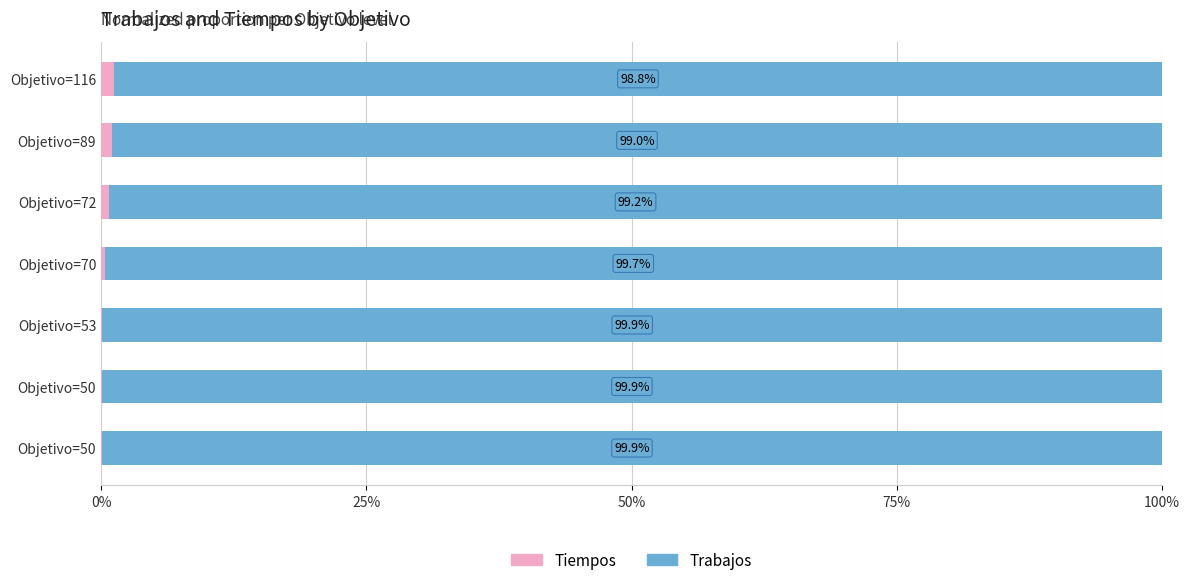

What are all the series names shown in the legend?

Tiempos, Trabajos